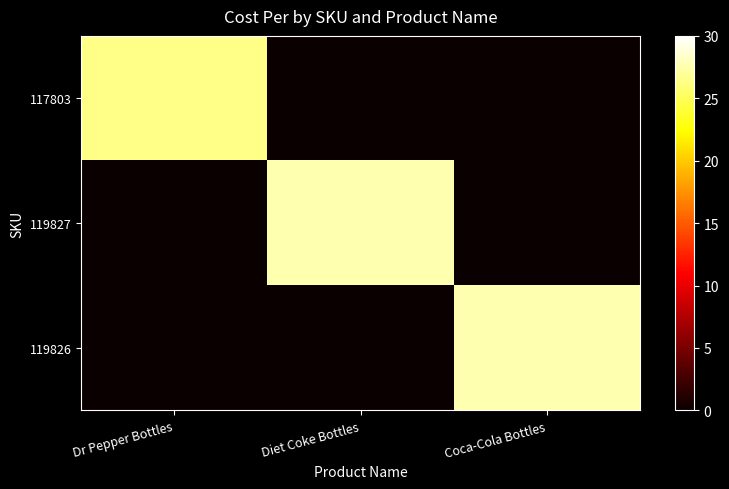

At which category is the sum across all series the highest?

Diet Coke Bottles